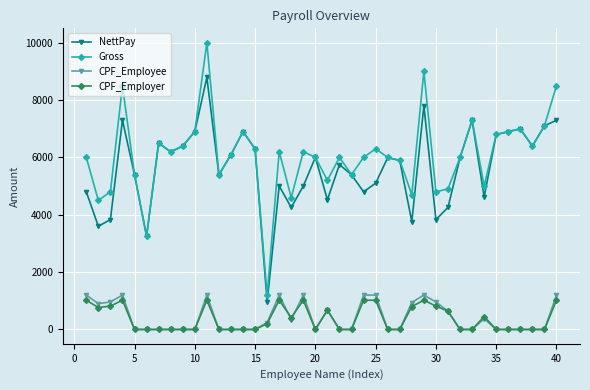

True or false: Gross and CPF_Employer cross at least once.

False